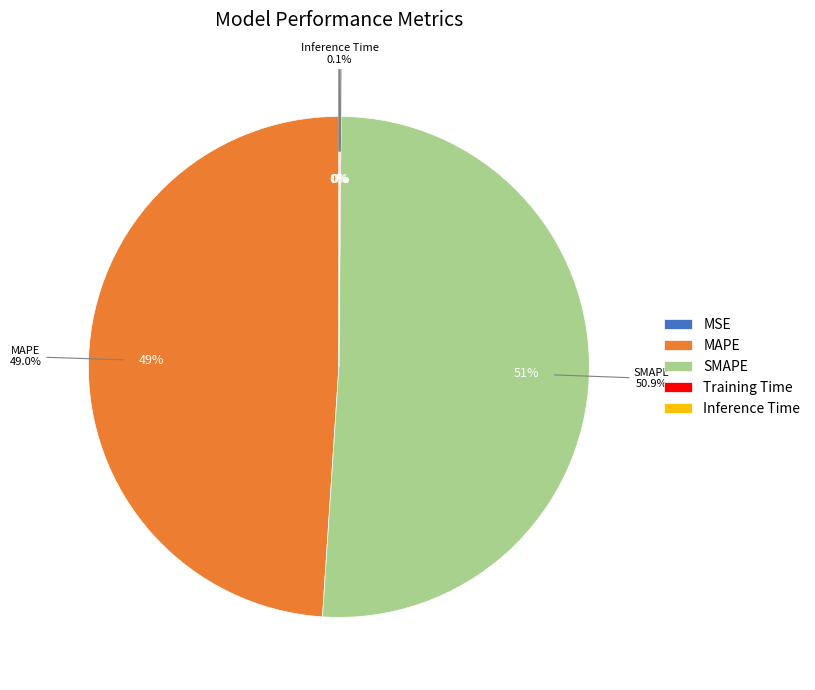

How many slices are in this pie chart?

5